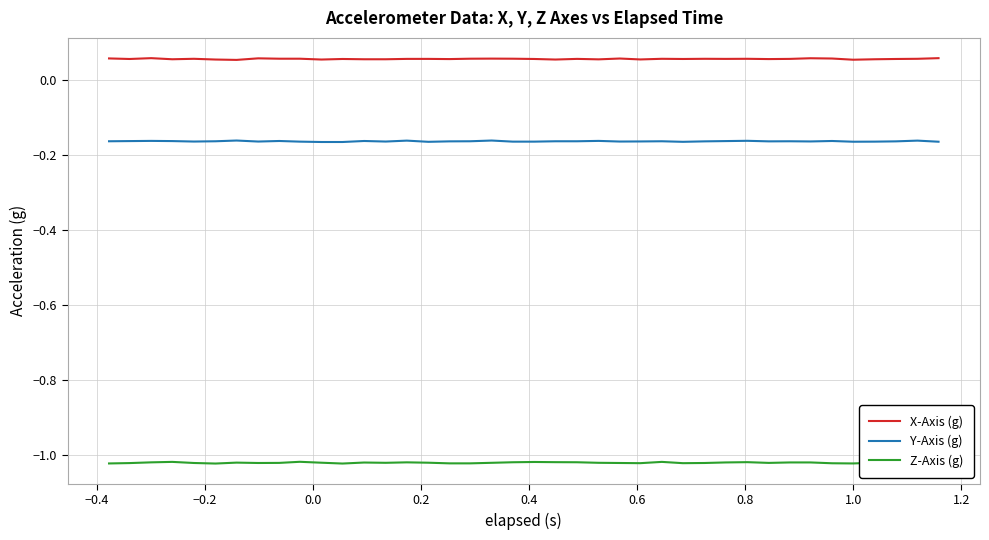

Which series has the largest range (max minus min)?

Z-Axis (g)